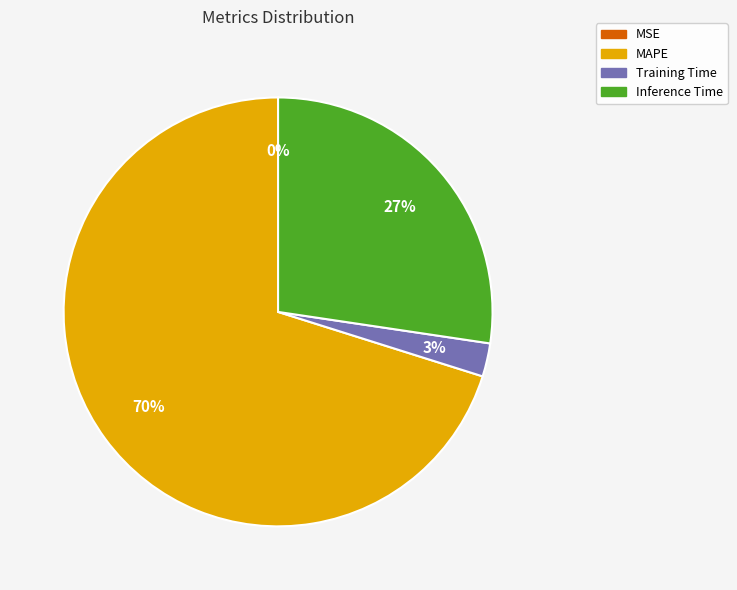

Does any single category account for the majority?

Yes